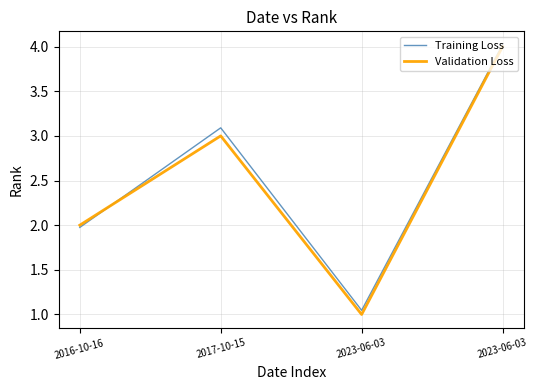

What are all the series names shown in the legend?

Training Loss, Validation Loss